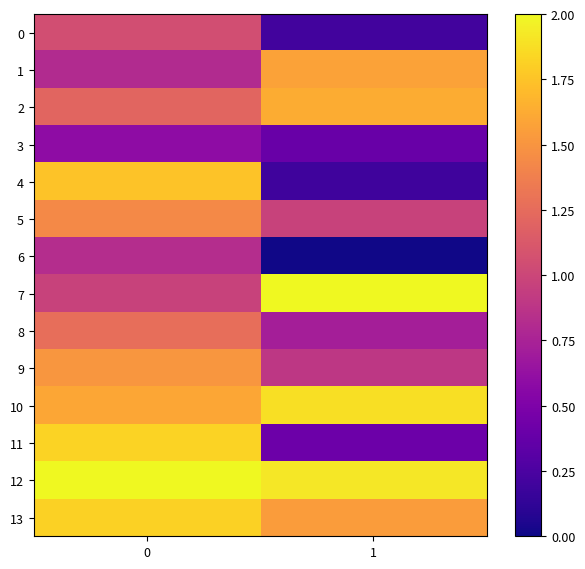

List the series in order of their peak value, lowest first.

3, 6, 0, 8, 5, 9, 1, 2, 4, 13, 11, 10, 7, 12